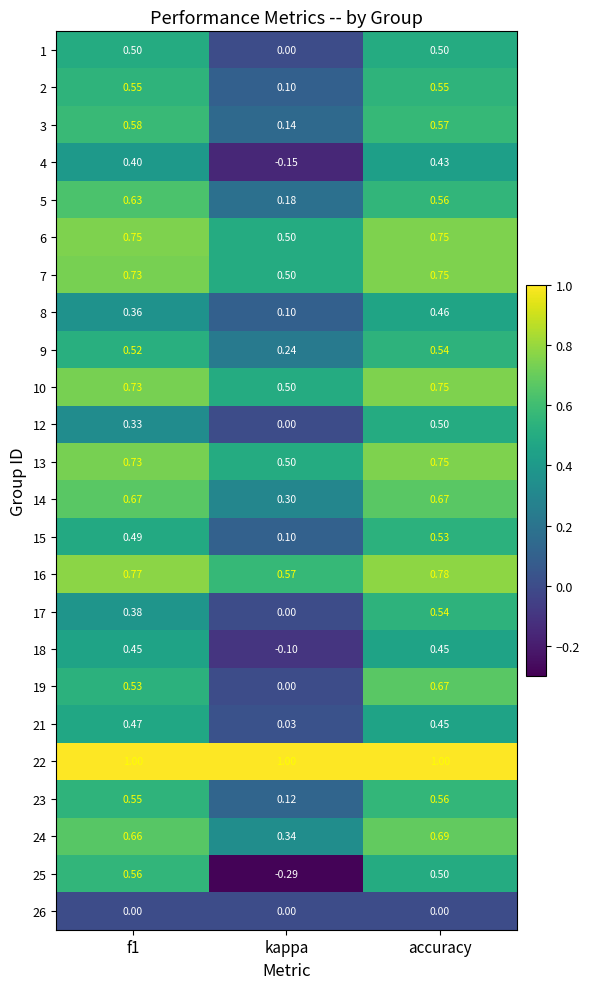

What is the total value across all series at kappa?

4.7